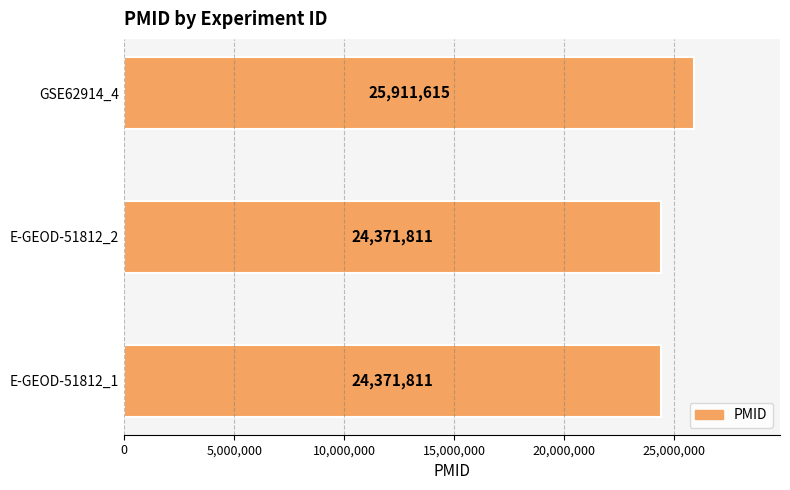

Between E-GEOD-51812_2 and GSE62914_4, which is larger?

GSE62914_4